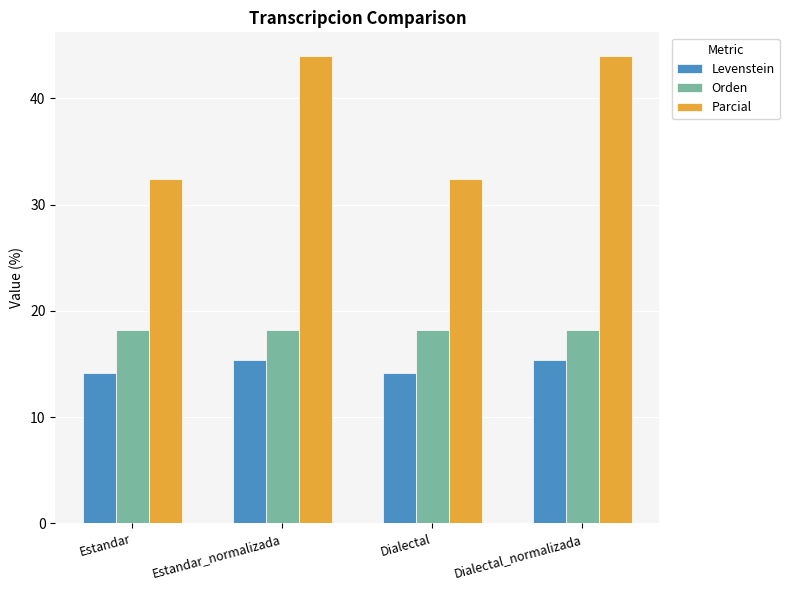

What is the greatest value displayed?

44.0